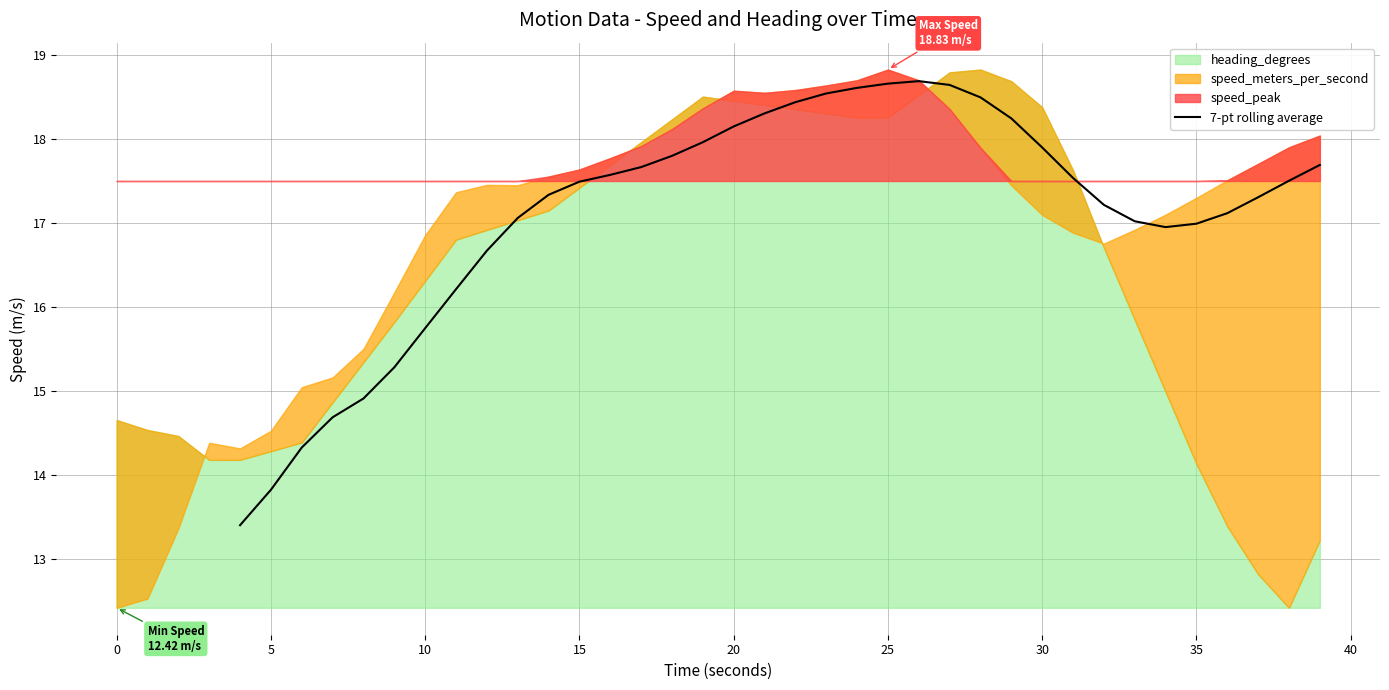

What is the maximum value for 7-pt rolling average?

18.7